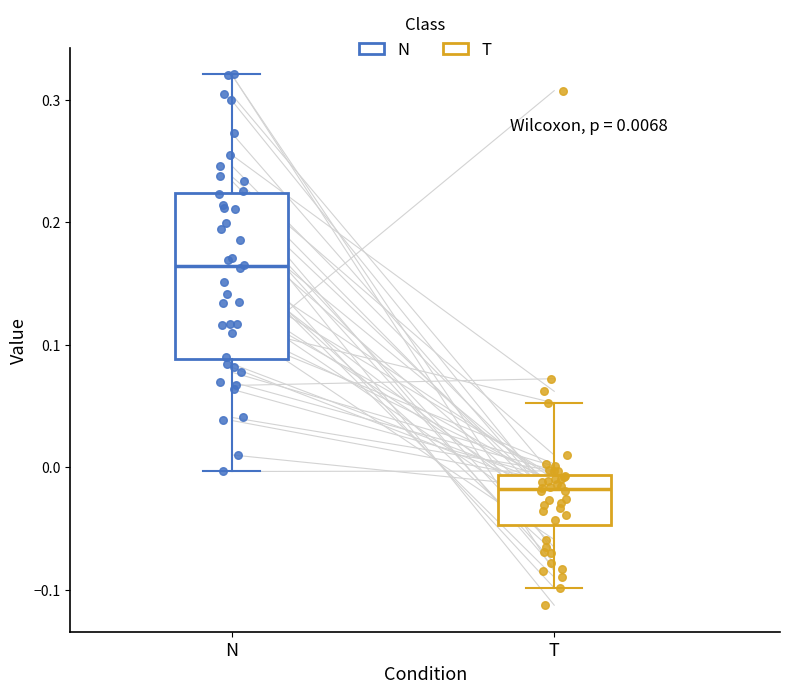

Which box's median line is the lowest?

T